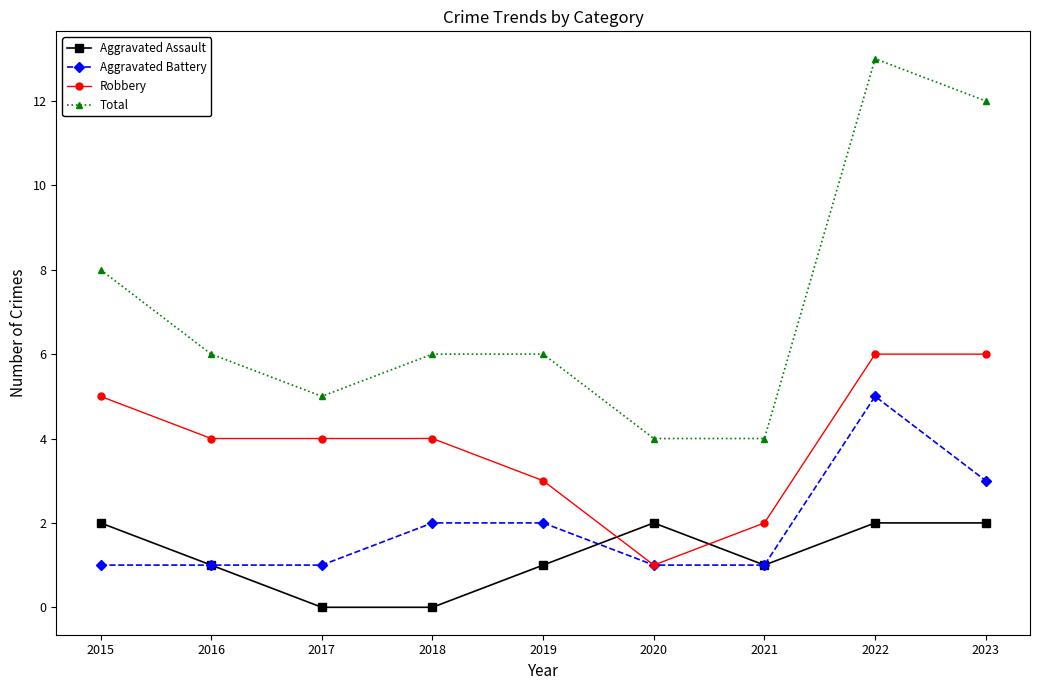

Between 2016 and 2020, which series saw the biggest shift?

Robbery